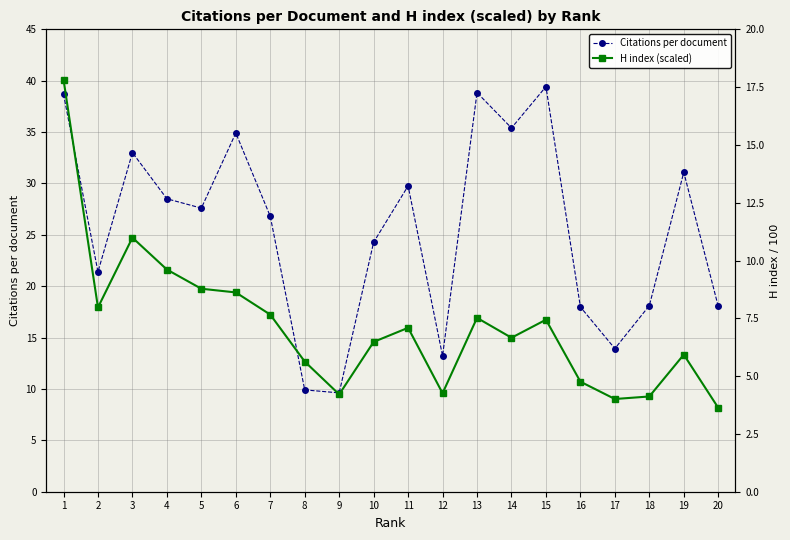

In Citations per document, how many points are higher than both neighbors (excluding endpoints)?

6